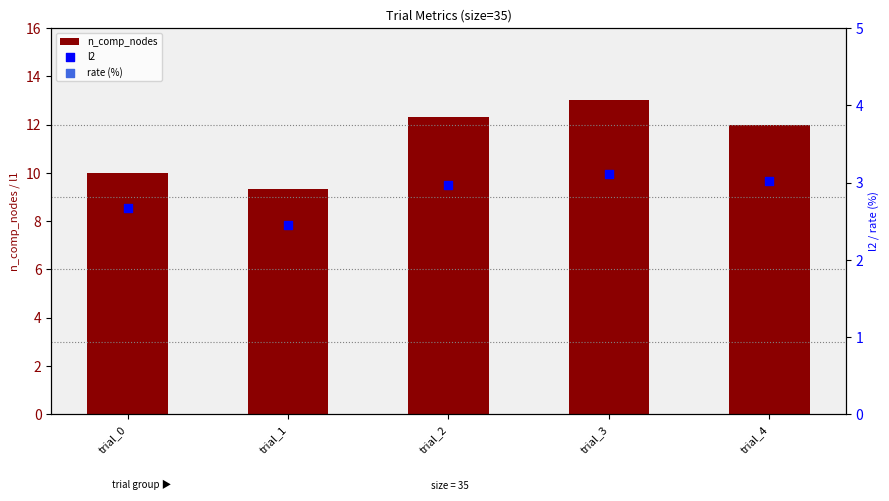

Which series contains the highest Y value?

rate (%)